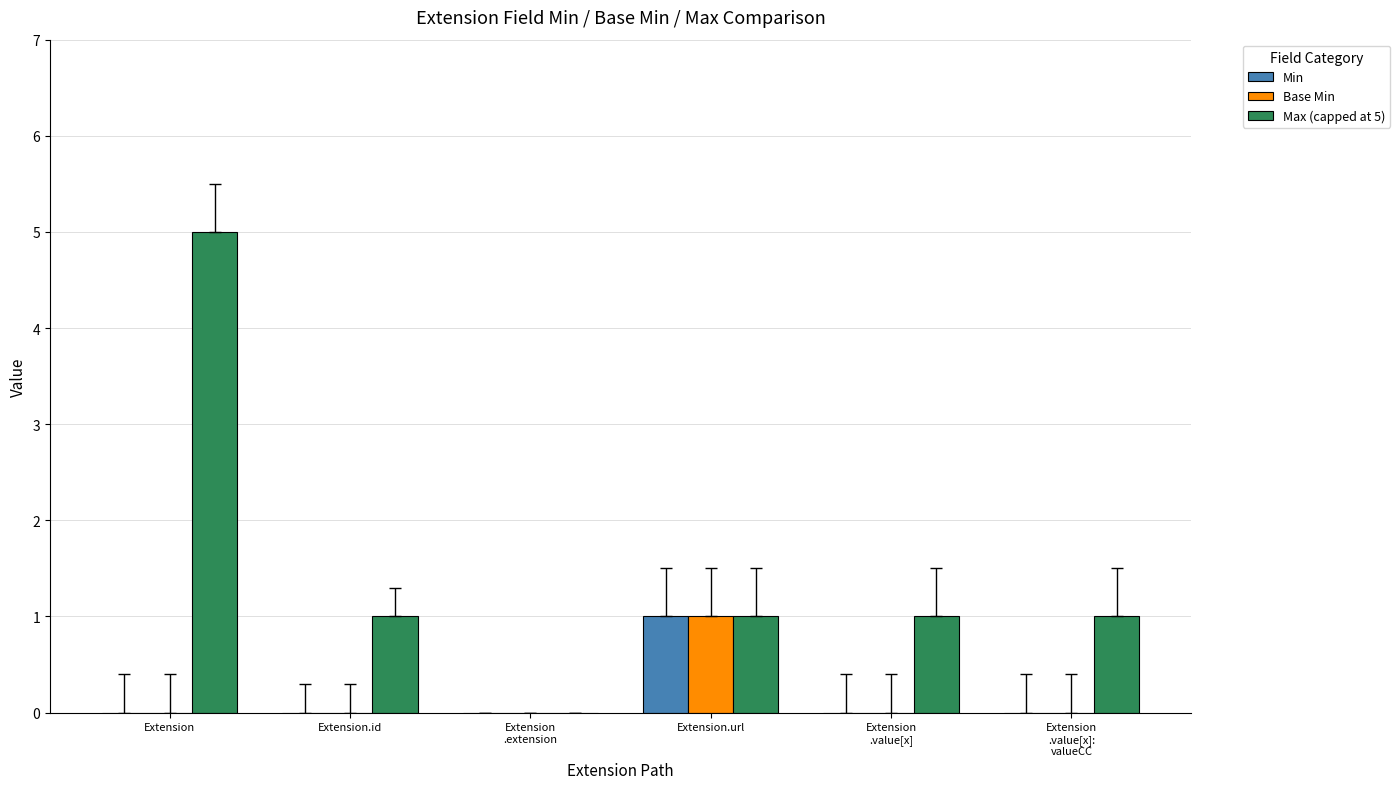

Reading right to left, list all the values displayed in this chart.

Min: Extension
.value[x]:
valueCC=0	Extension
.value[x]=0	Extension.url=1	Extension
.extension=0	Extension.id=0	Extension=0
Base Min: Extension
.value[x]:
valueCC=0	Extension
.value[x]=0	Extension.url=1	Extension
.extension=0	Extension.id=0	Extension=0
Max (capped at 5): Extension
.value[x]:
valueCC=1	Extension
.value[x]=1	Extension.url=1	Extension
.extension=0	Extension.id=1	Extension=5